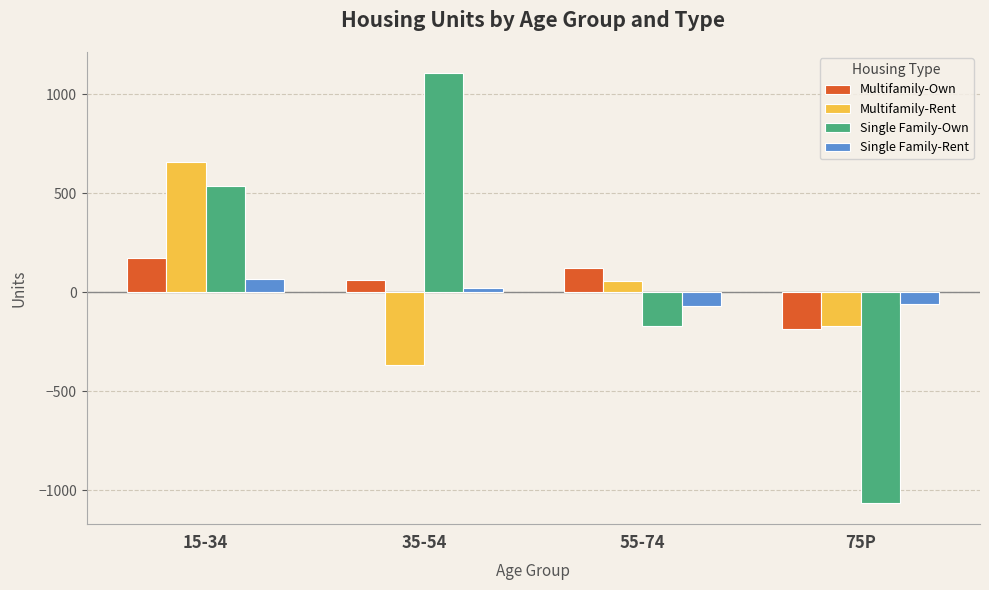

What is the difference between the Multifamily-Own values at 55-74 and 35-54?

58